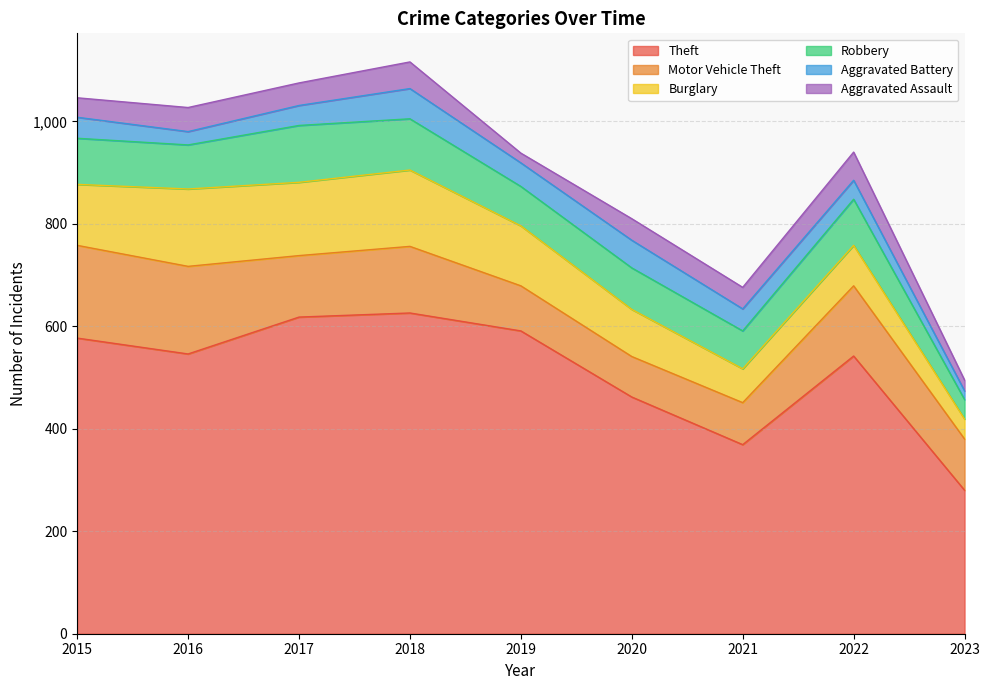

What is the value of the Theft point at the 2nd from the left?

546